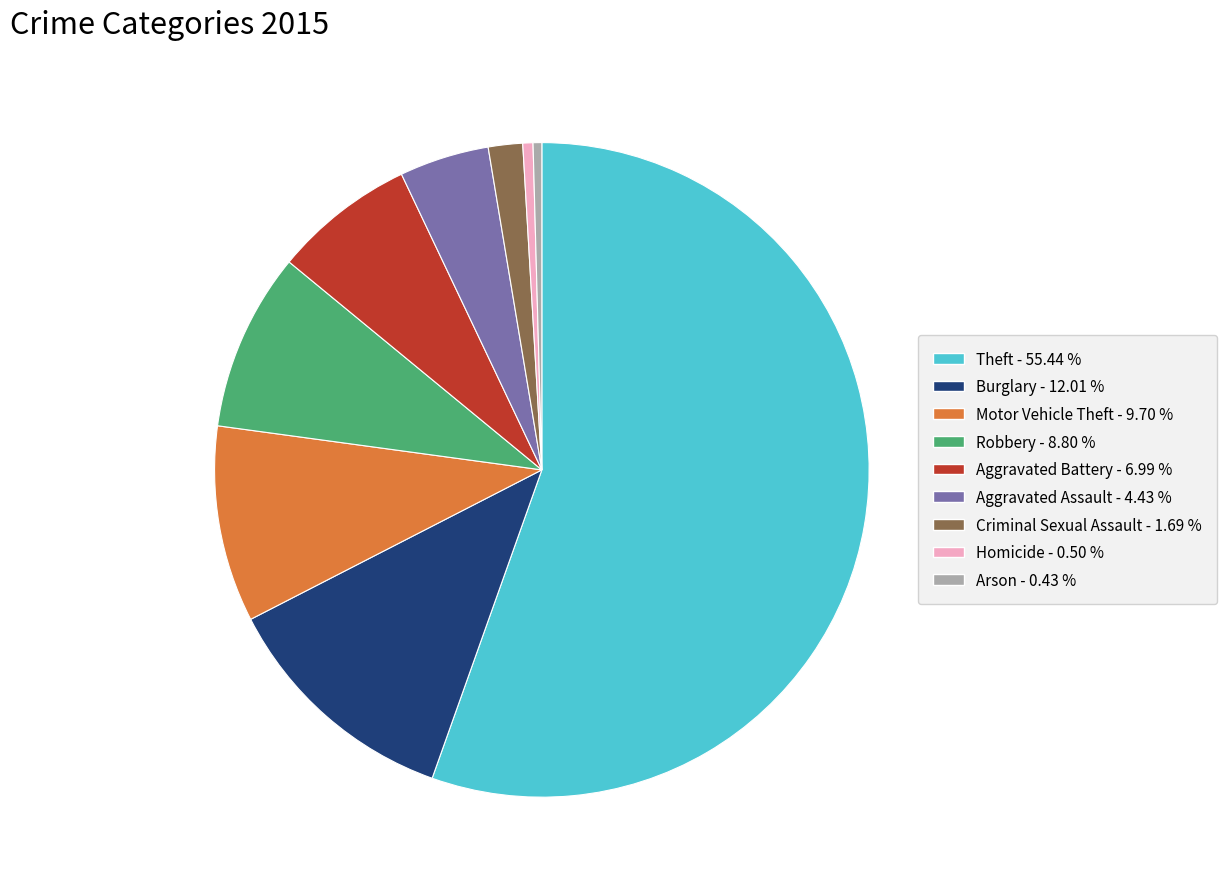

Does Theft - 55.44 % represent more than half of the total?

Yes